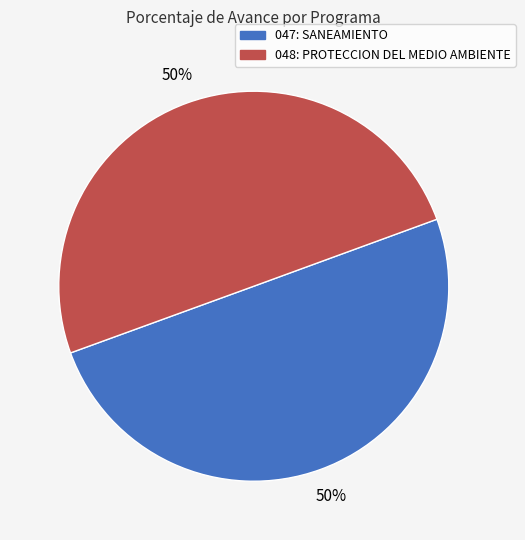

To the nearest percent, what portion does 047: SANEAMIENTO represent?

50%